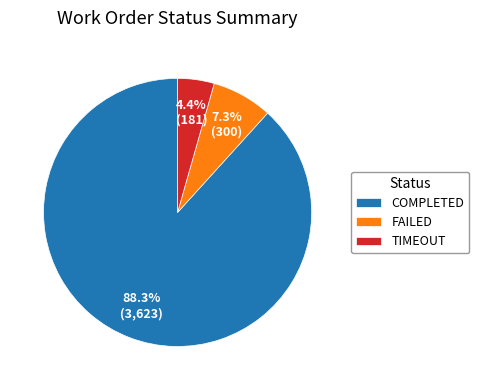

Do FAILED and TIMEOUT together represent more than half of the pie?

No